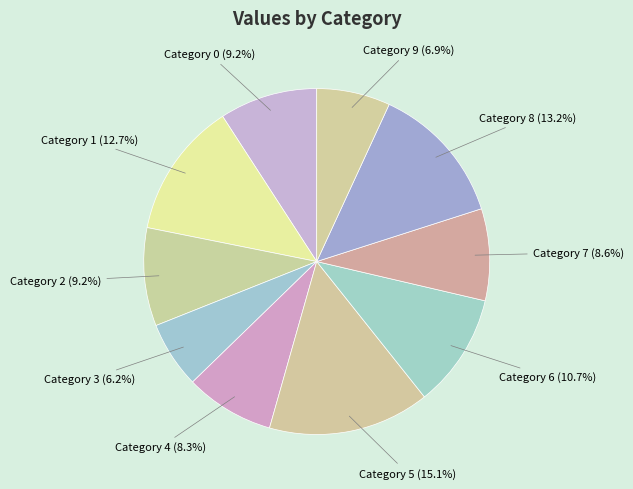

Approximately how many times larger is the value at Category 2 compared to Category 1?

0.7